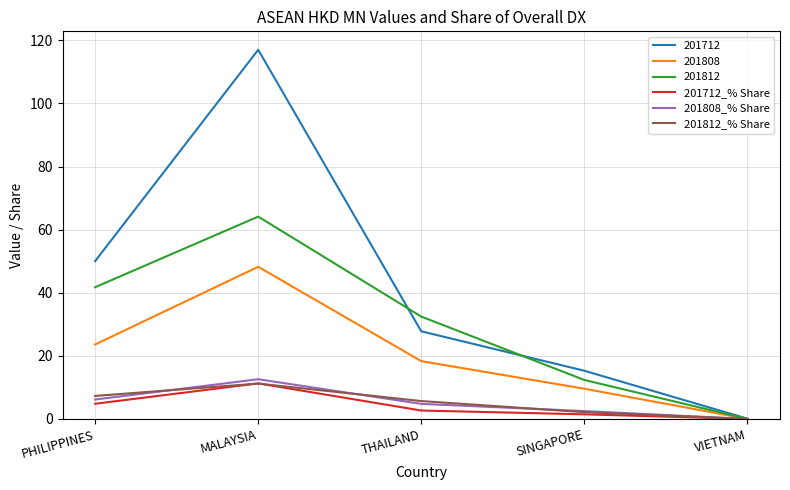

How many intersections are there between 201712_% Share and 201812_% Share?

3